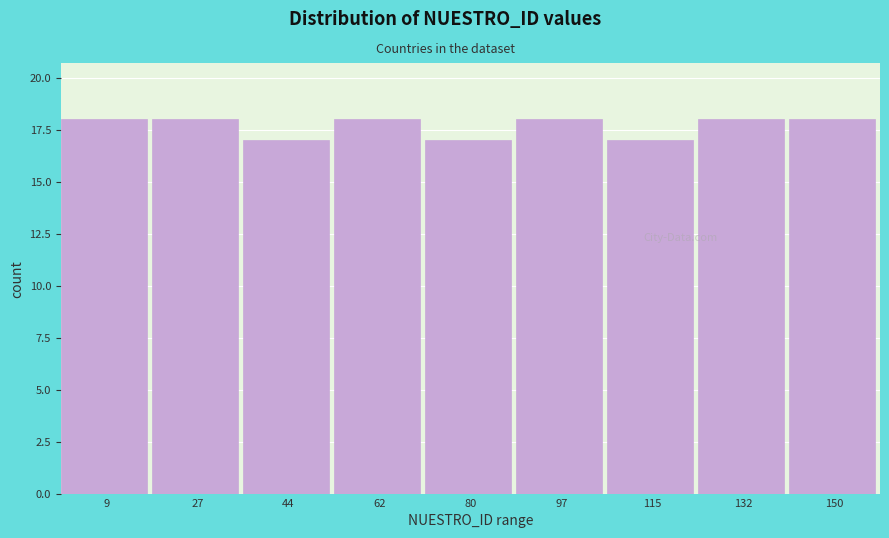

Reading left to right, transcribe this chart: for each bar, give the range it covers on the x-axis and its height. Neither the bar edges nor the heights are printed on the chart, so give them approximately, as read against the axes.

2 to 18: 18
18 to 36: 18
36 to 54: 17
54 to 72: 18
72 to 88: 17
88 to 106: 18
106 to 124: 17
124 to 142: 18
142 to 160: 18